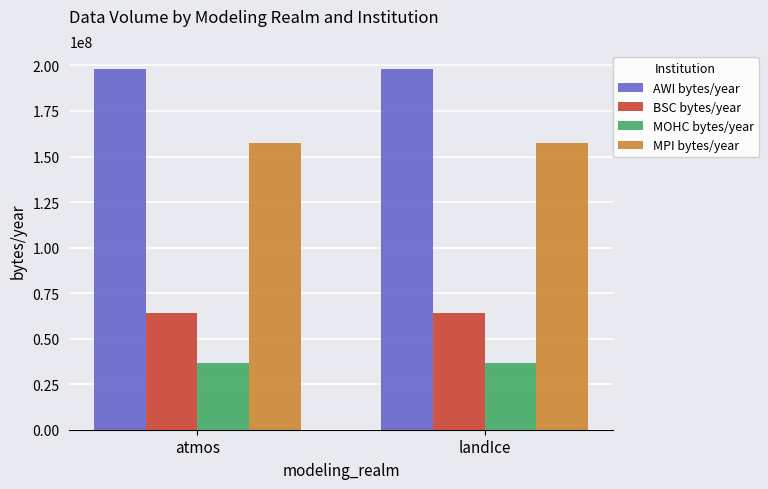

Read the MOHC bytes/year value at atmos.

36864000